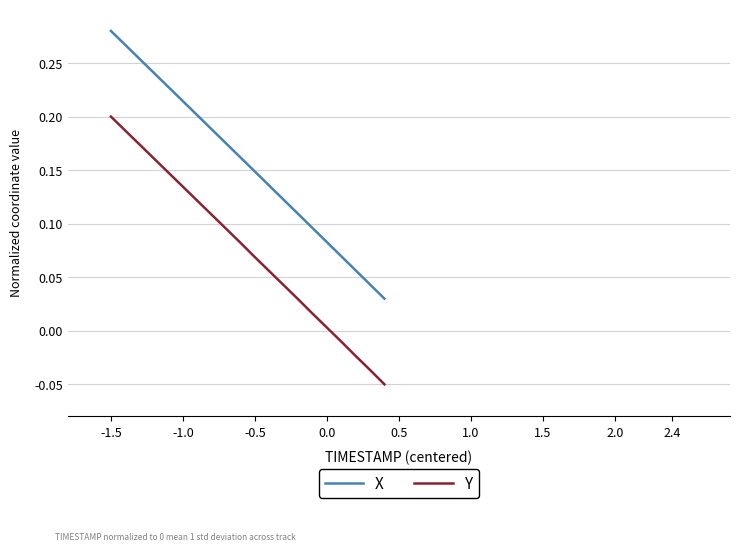

Which series has the largest total across all categories?

X